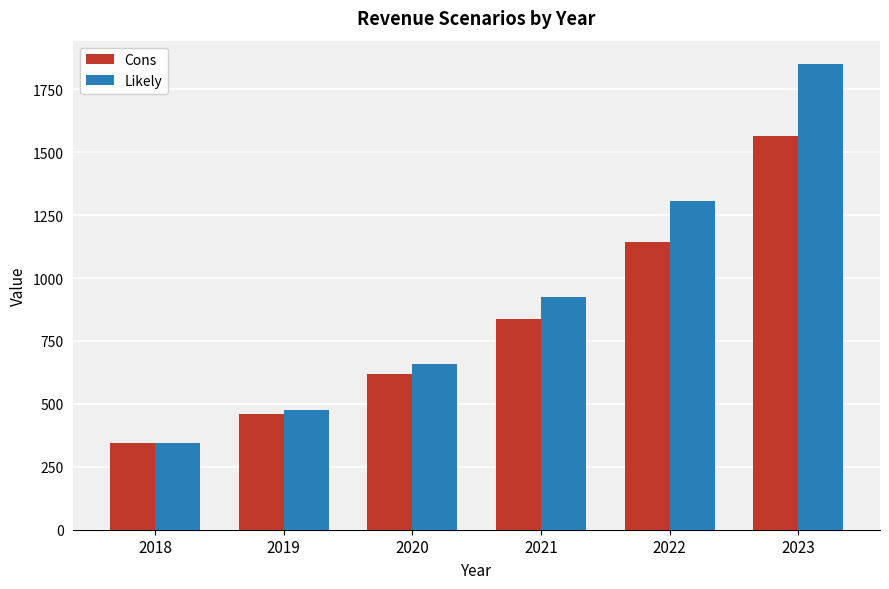

Which category has the lowest value across all series?

2018